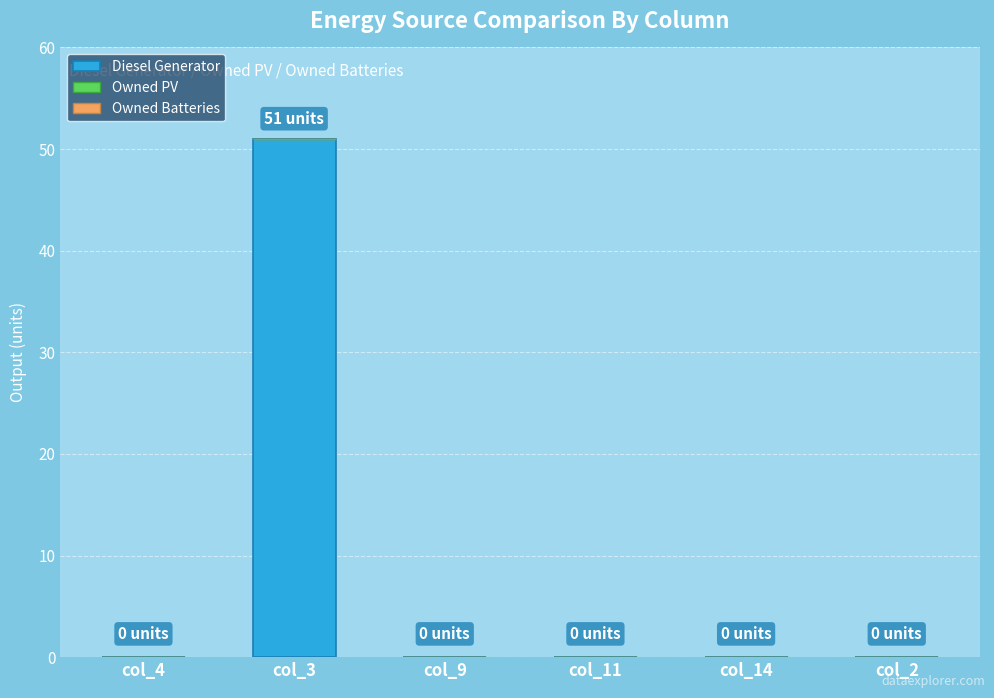

What is the maximum value shown in the chart?

51